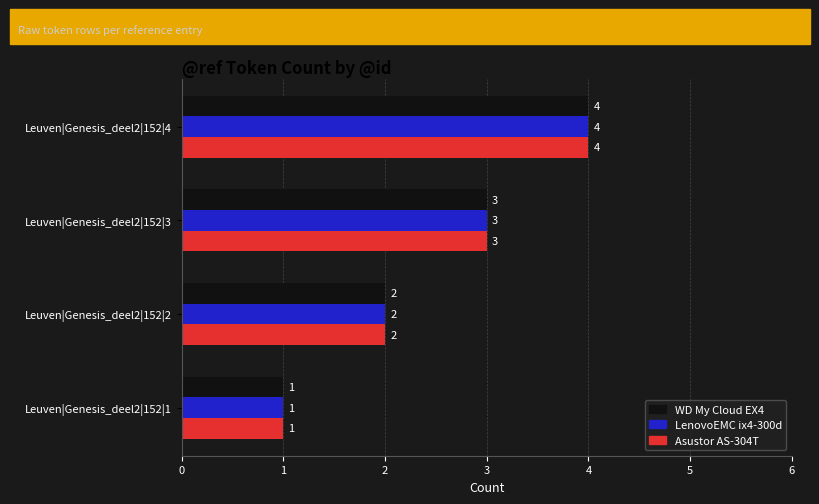

What is the total value across all series at Leuven|Genesis_deel2|152|4?

12